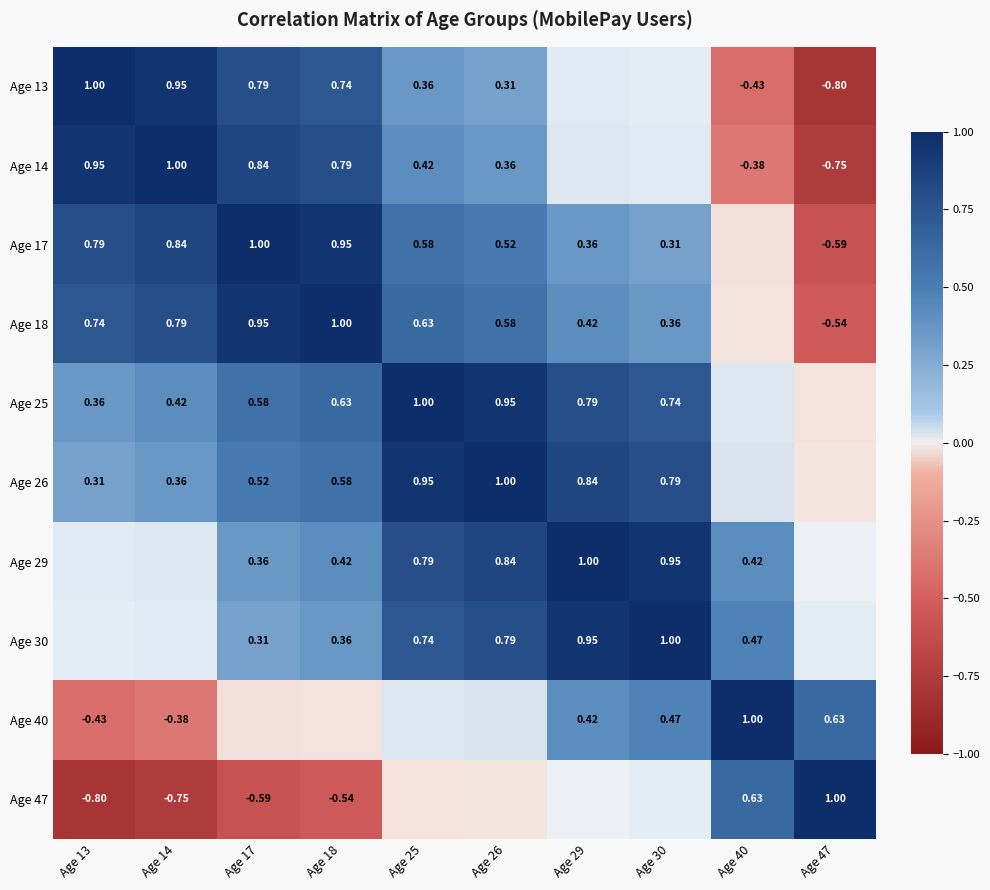

True or false: Age 29 has a value of 0.1 at Age 40.

False